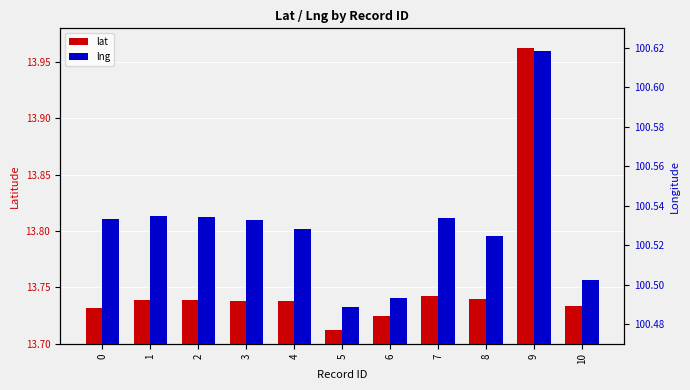

Is the value of lat at 0 greater than the value of lng at 8?

No